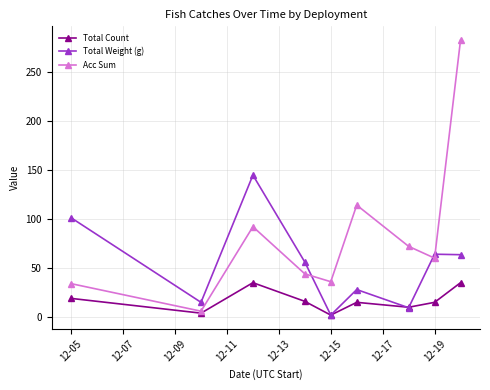

How many interior local valleys does the Total Weight (g) series have?

3